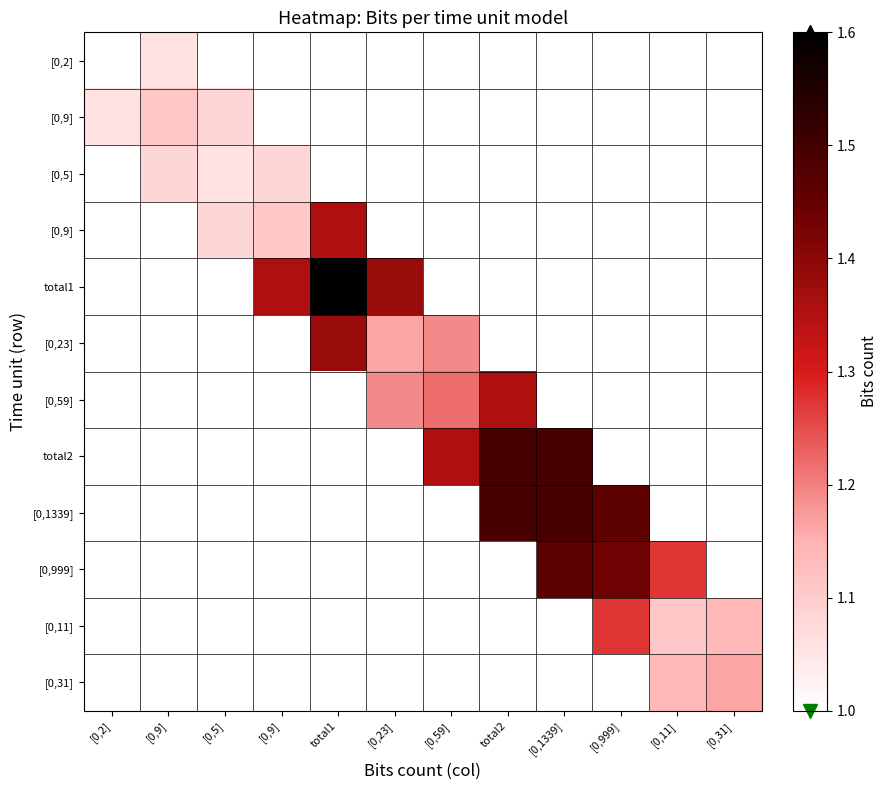

What is the difference between the highest and lowest values at [0,9]?

0.1